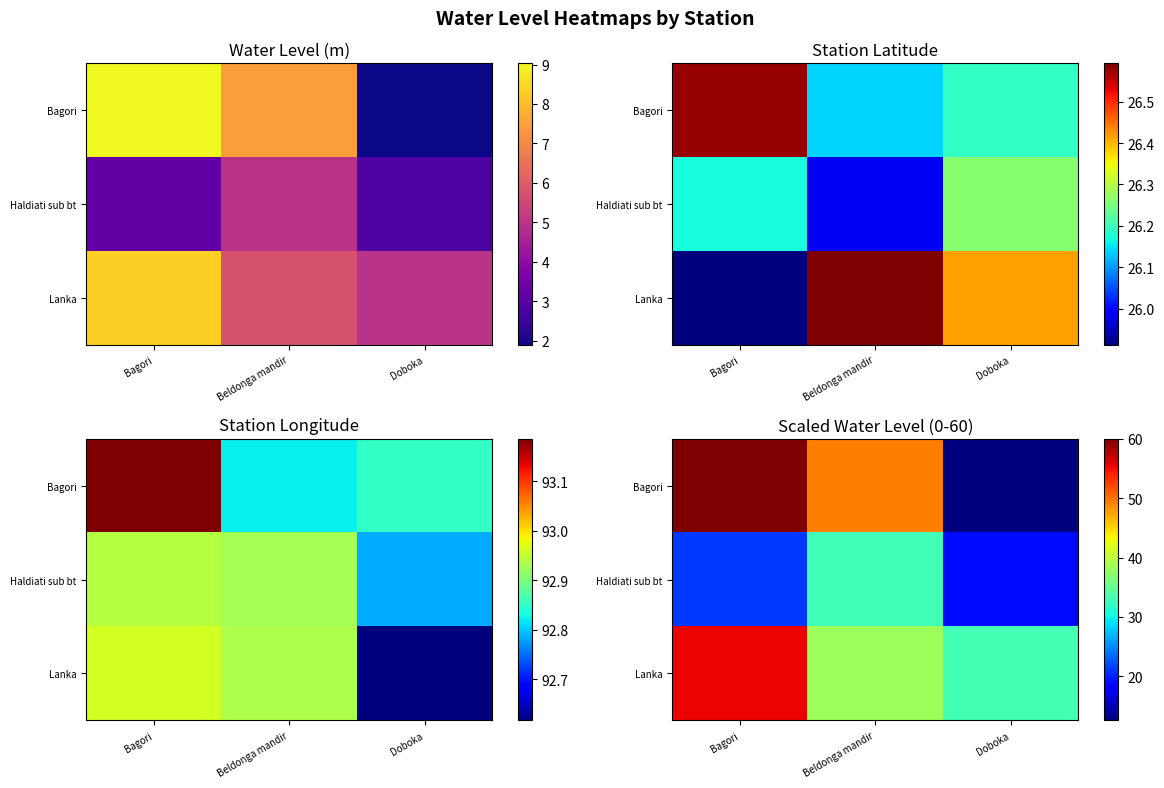

Which series has the largest total across all categories?

Lanka